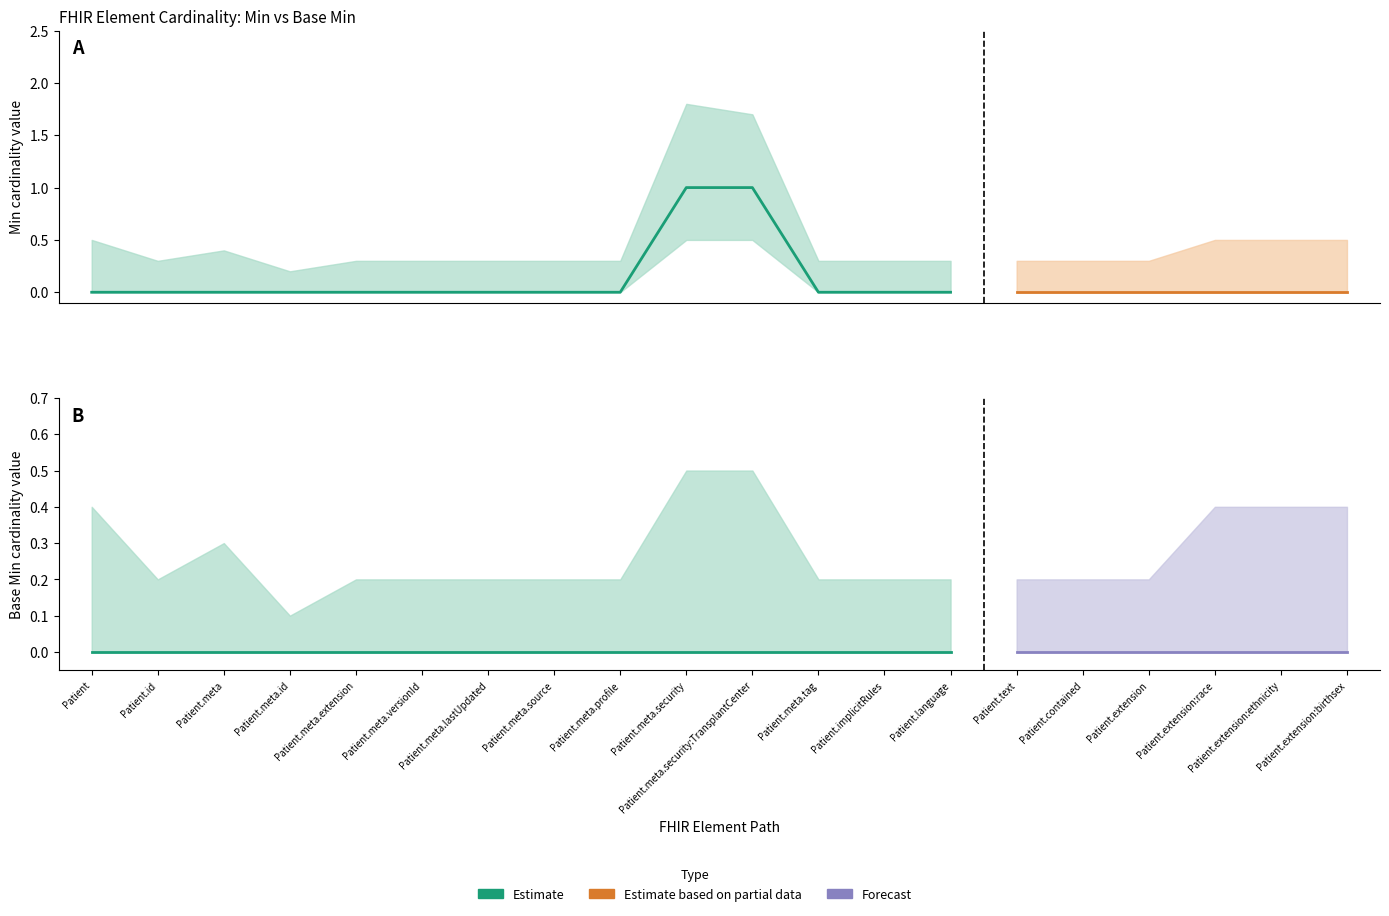

True or false: Base Min and Min cross at least once.

False